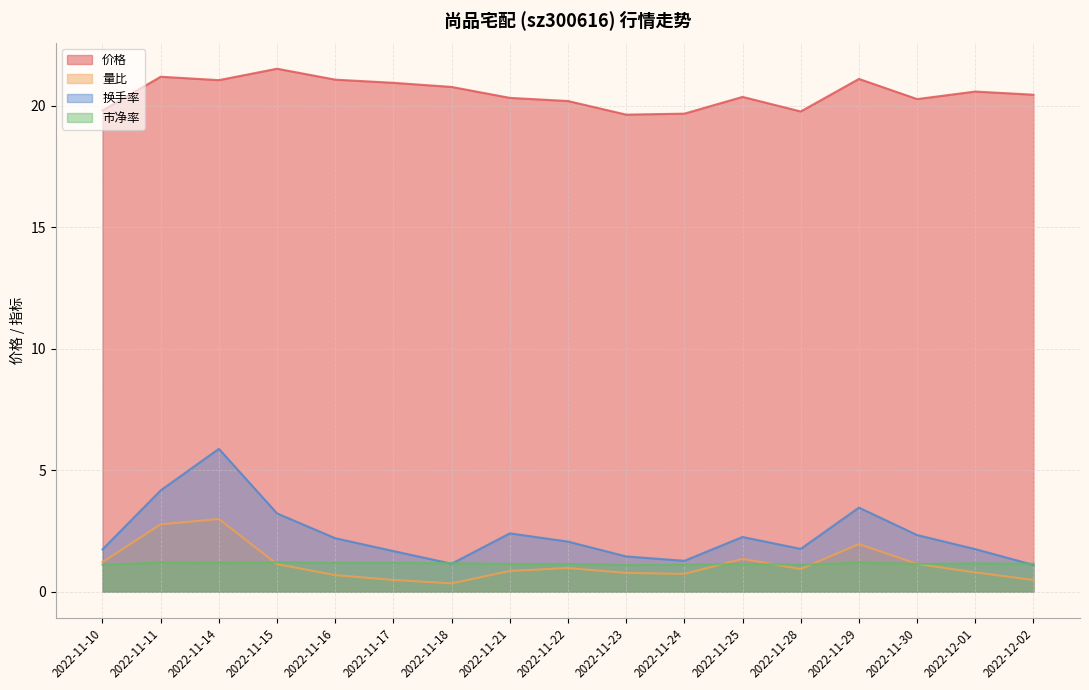

How many interior local valleys does the 换手率 series have?

3